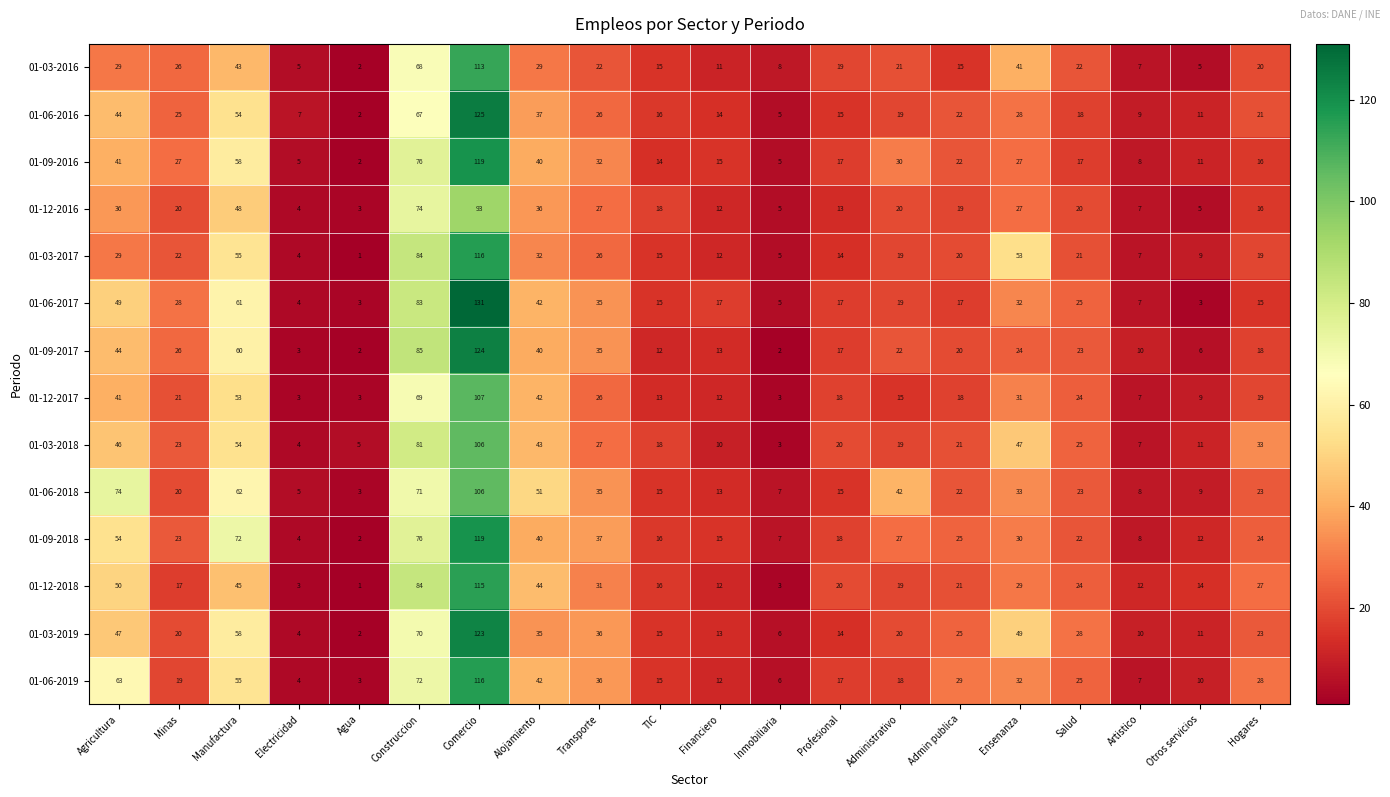

At which category is the sum across all series the highest?

Comercio